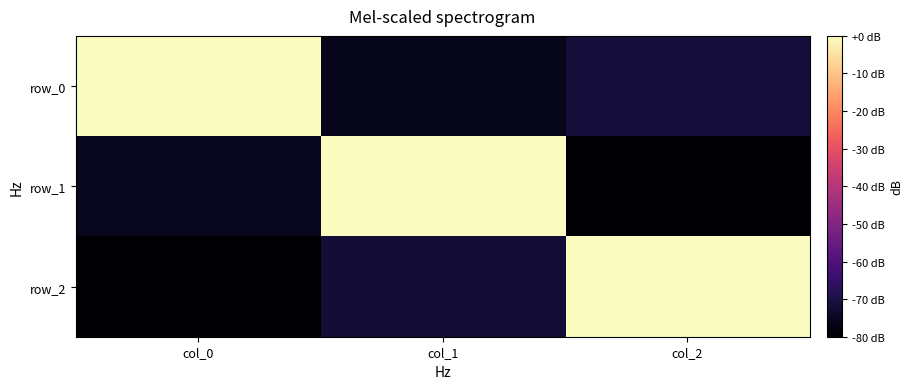

What is the sum of the row_0 values at col_1 and col_0?

-76.1